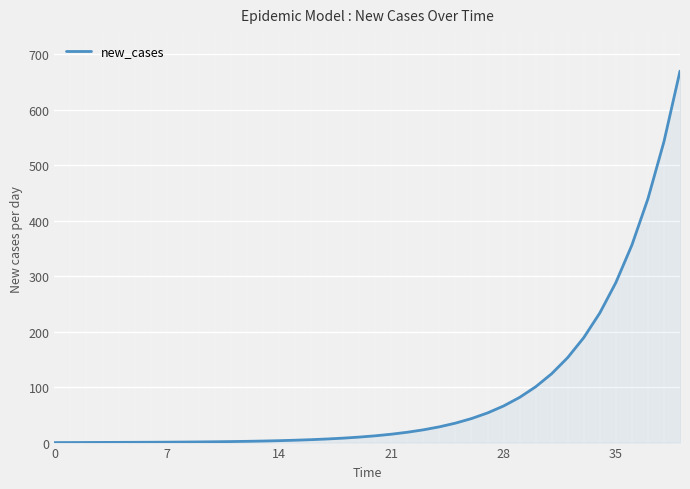

What is the greatest value displayed?

670.0